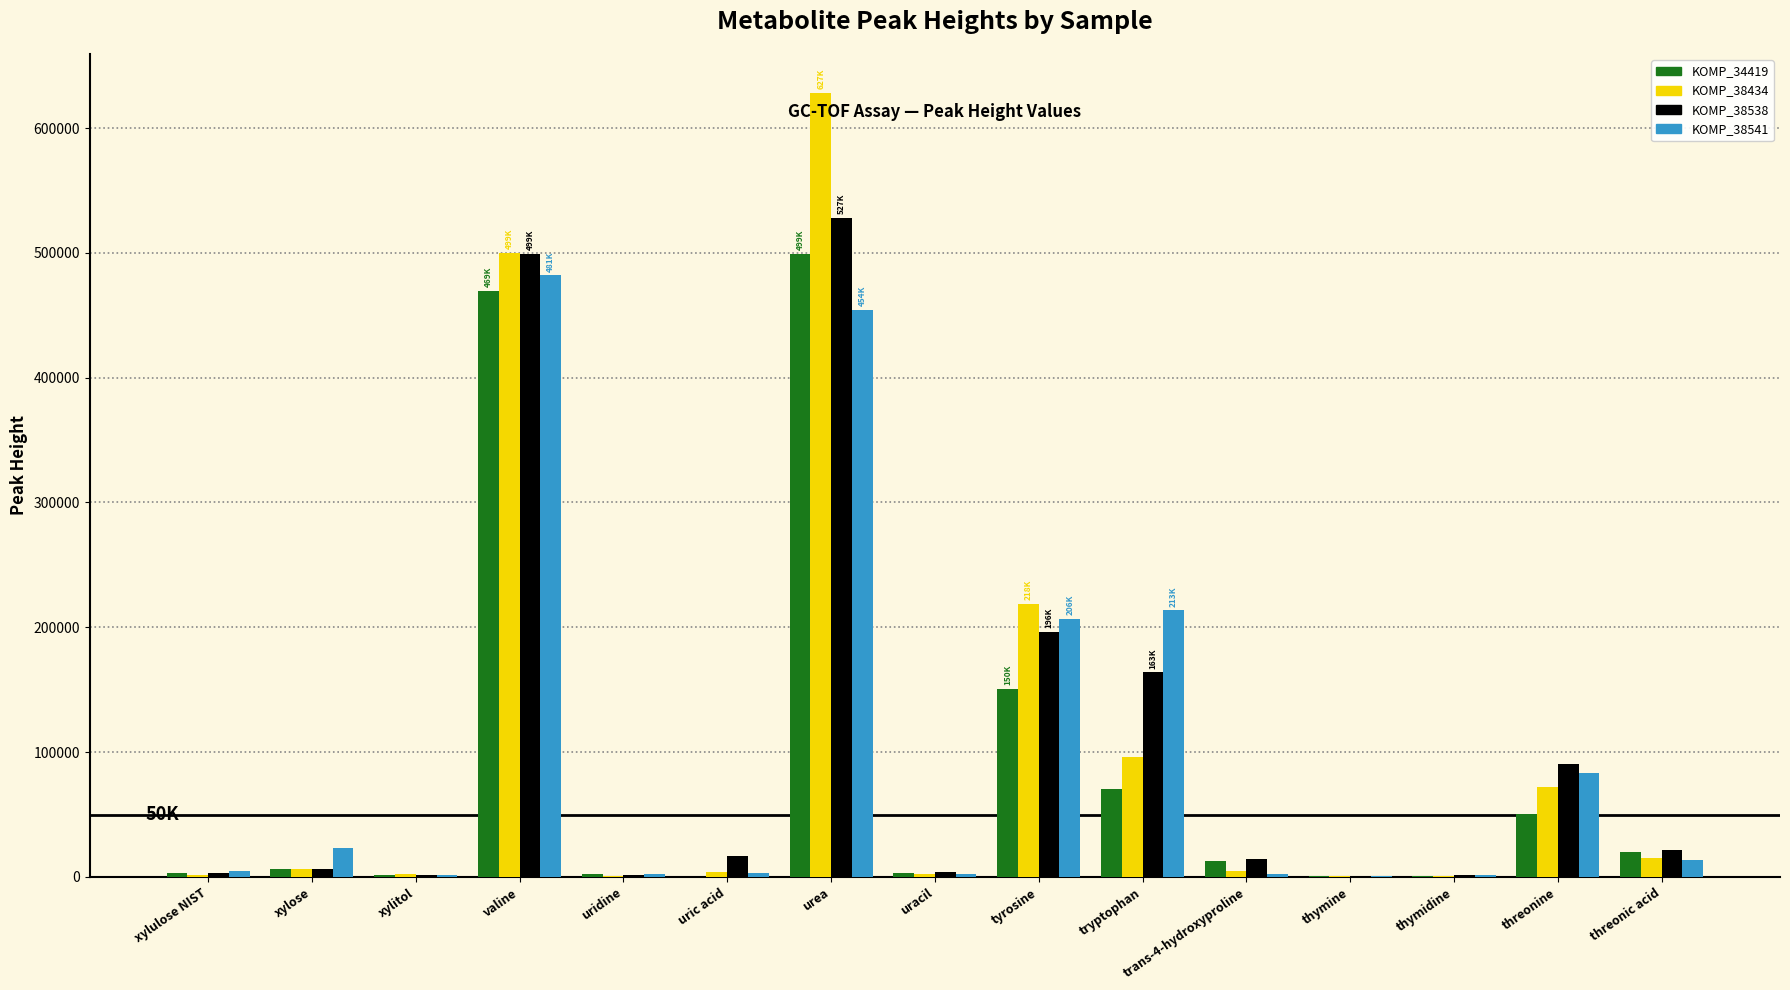

Is it true that KOMP_34419 equals 50452 at threonine?

True